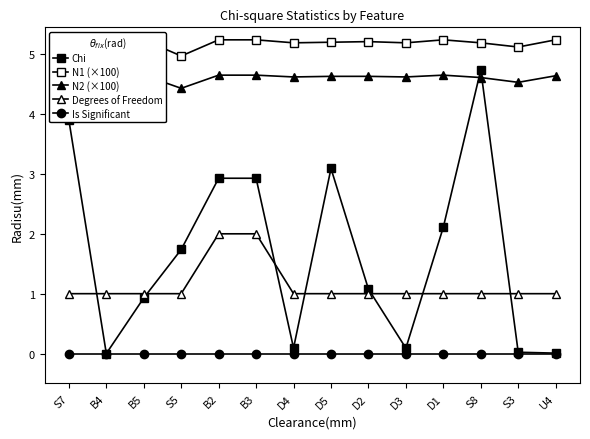

List the labels in order of N1 (×100) value, smallest first.

S7, S5, S3, D4, D3, S8, D5, D2, B4, B5, B2, B3, D1, U4